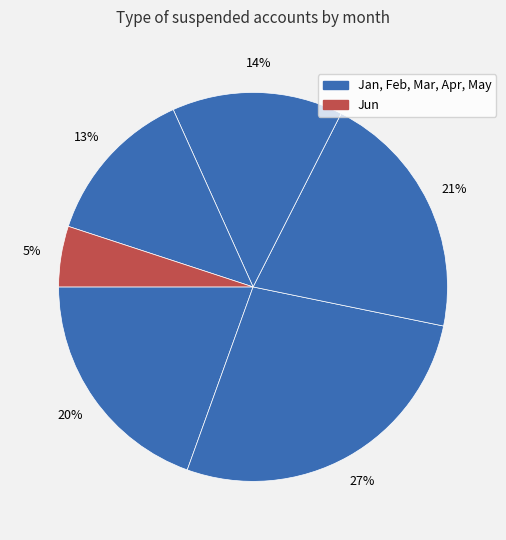

Count the number of slices in the pie.

6